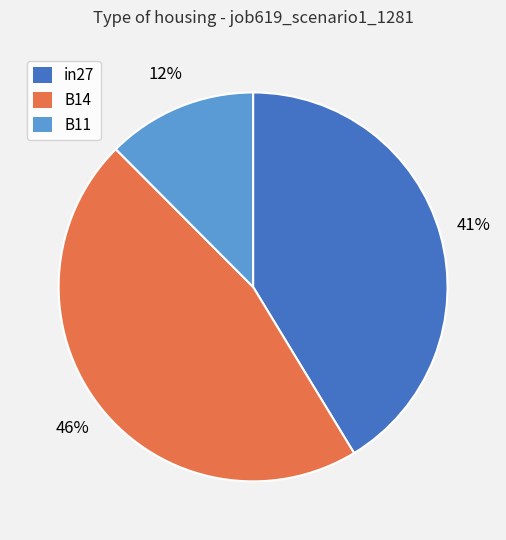

How many segments does this pie chart have?

3